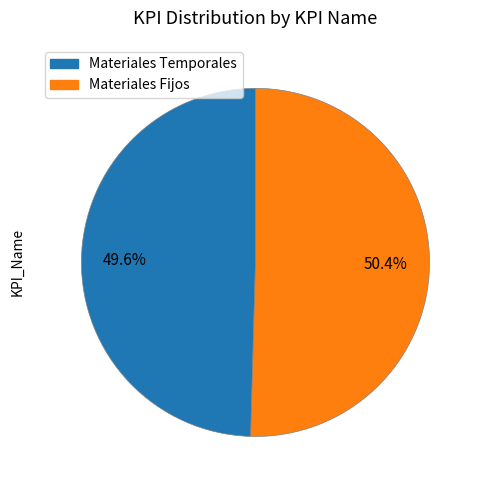

How many segments does this pie chart have?

2